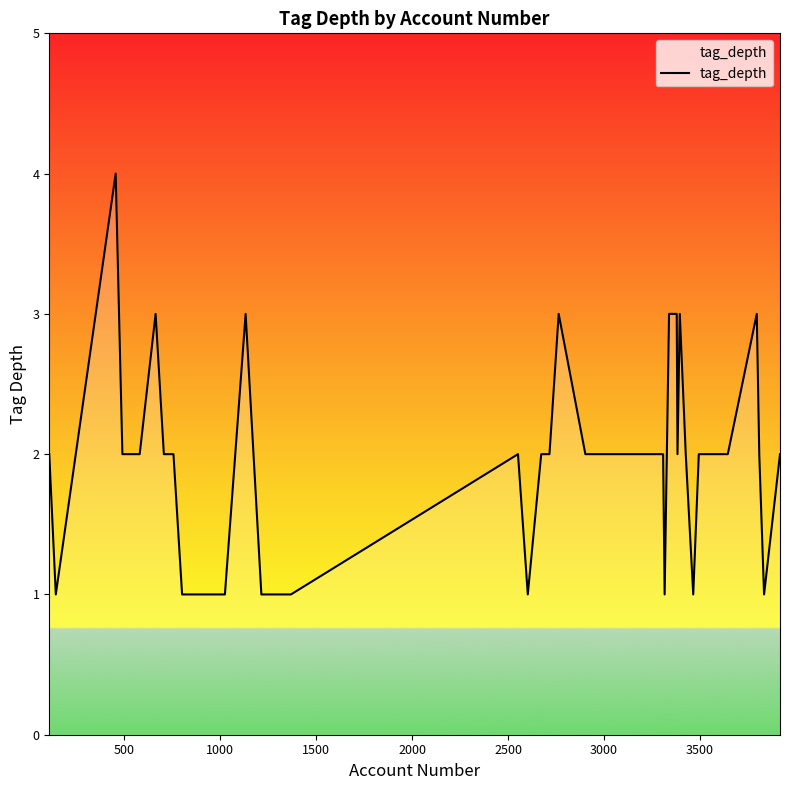

What is the greatest value displayed?

4